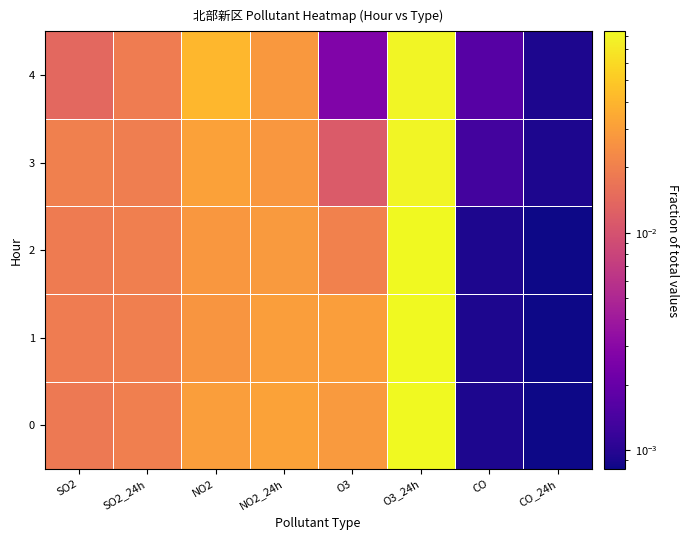

What is the total value across all series at SO2?

0.1